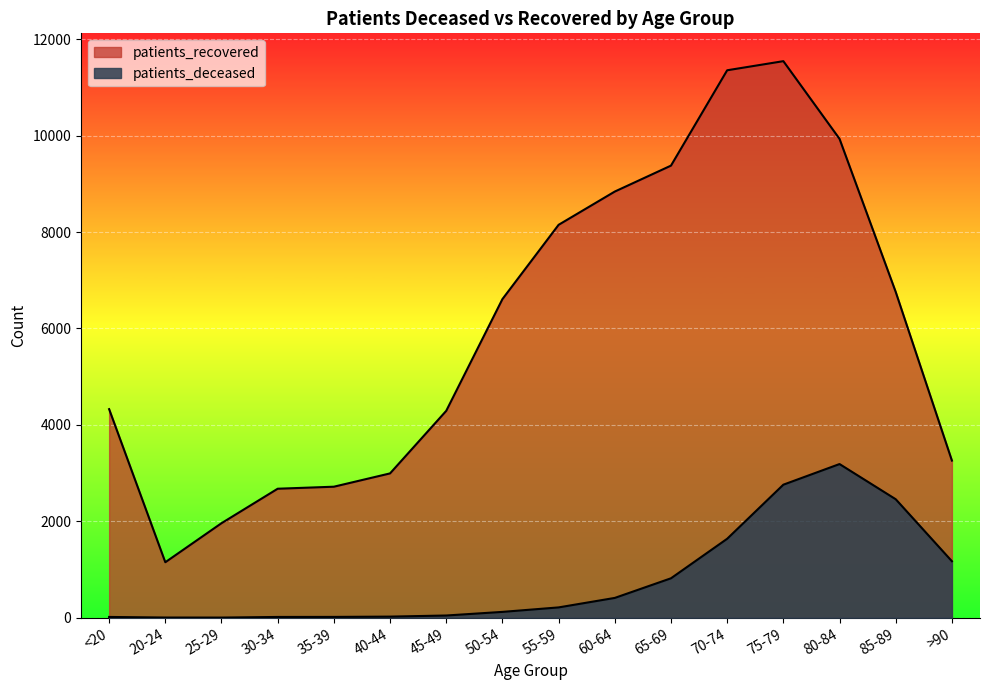

Between 30-34 and 35-39, which series saw the biggest shift?

patients_recovered